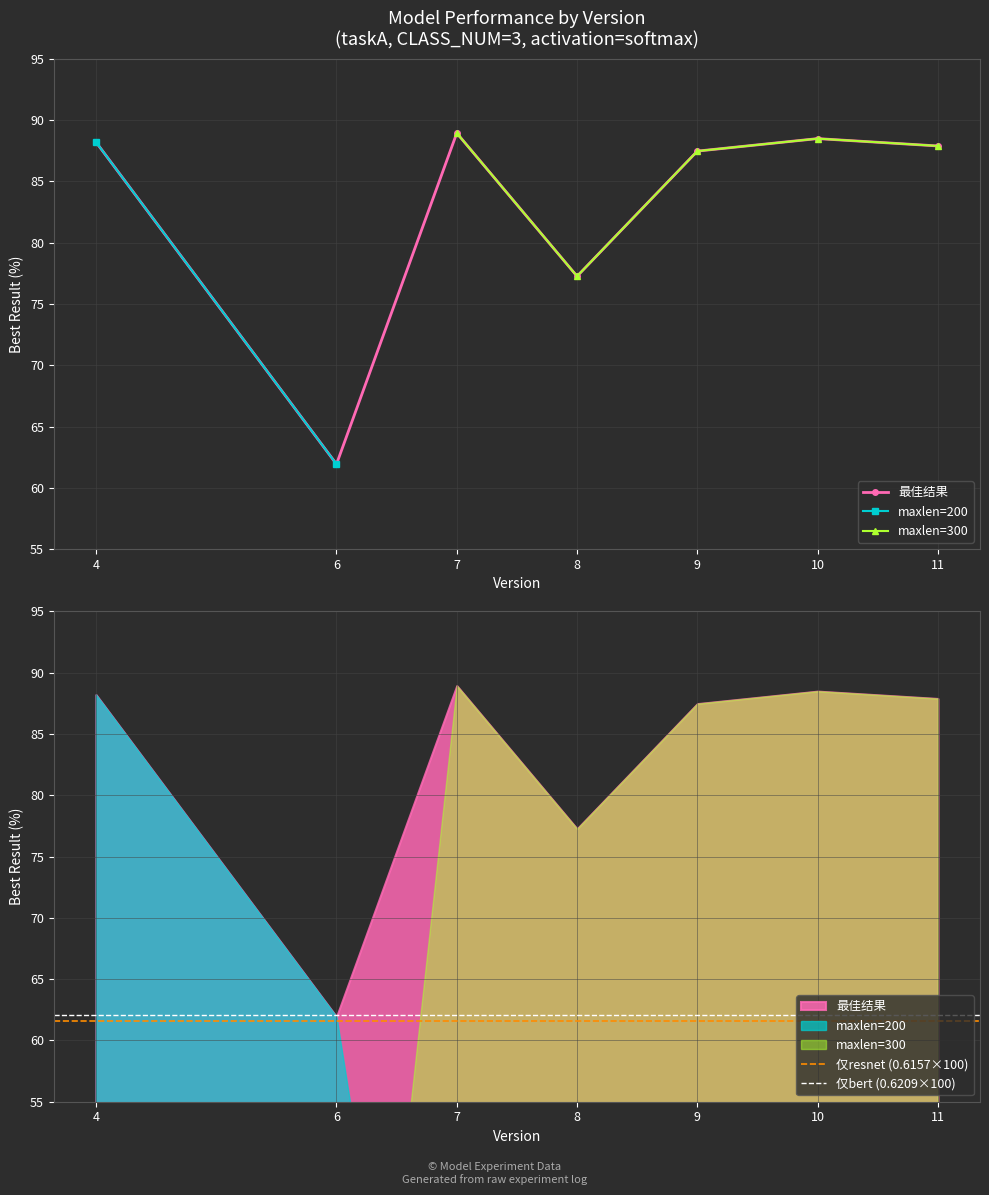

Is it true that the value at 4 is 88.2?

True